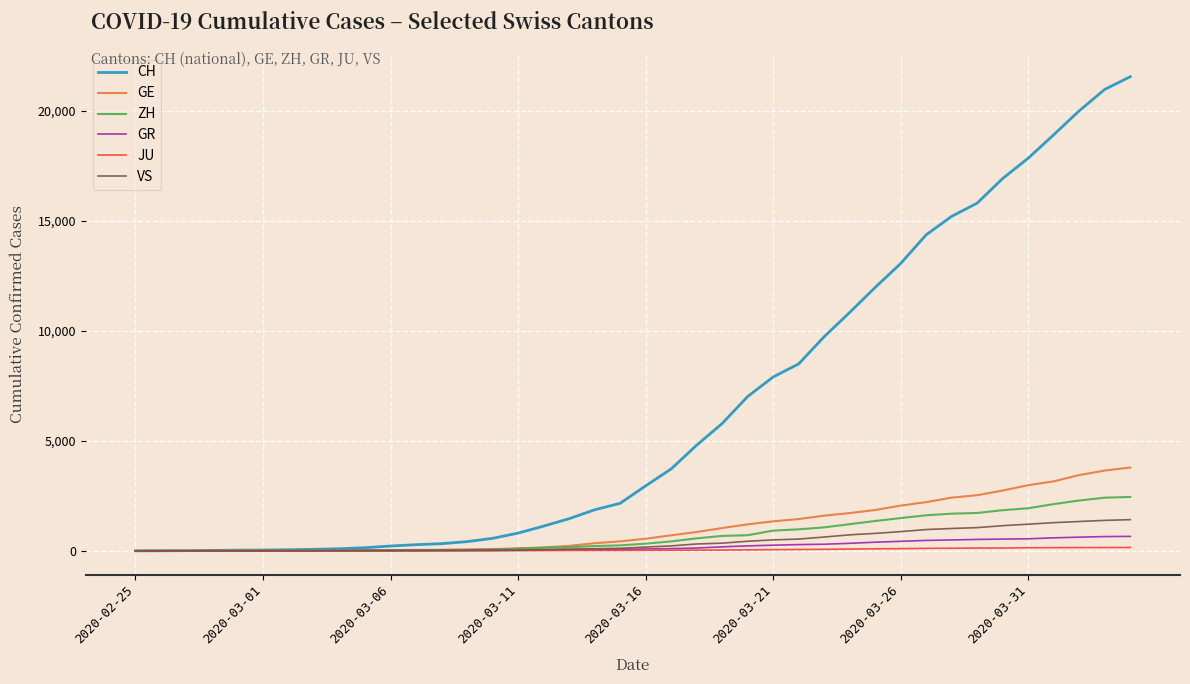

Which series has the largest total across all categories?

CH